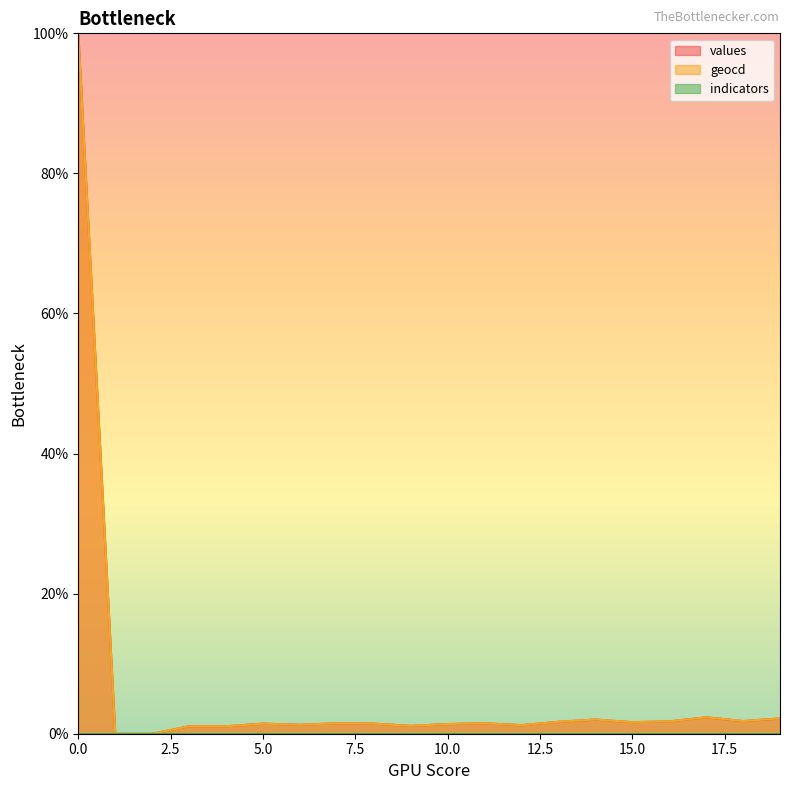

How many lines are shown in the chart?

3